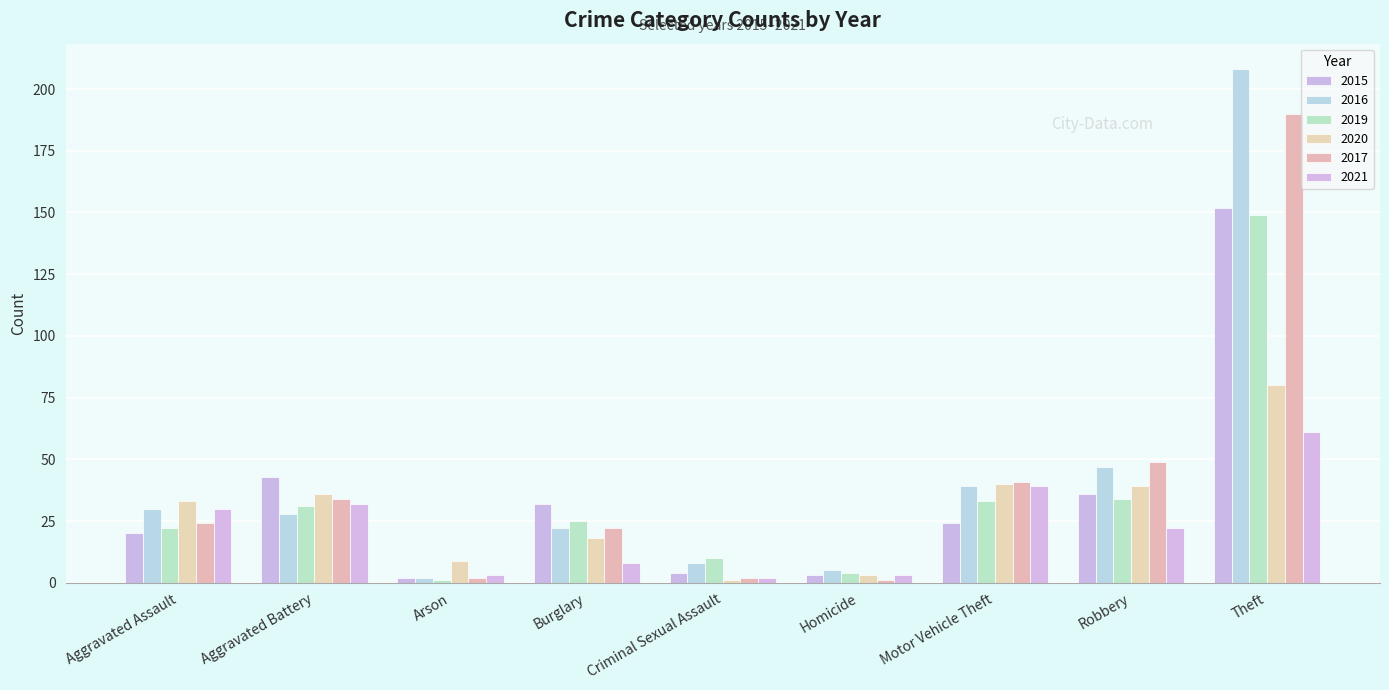

At which category is the sum across all series the highest?

Theft